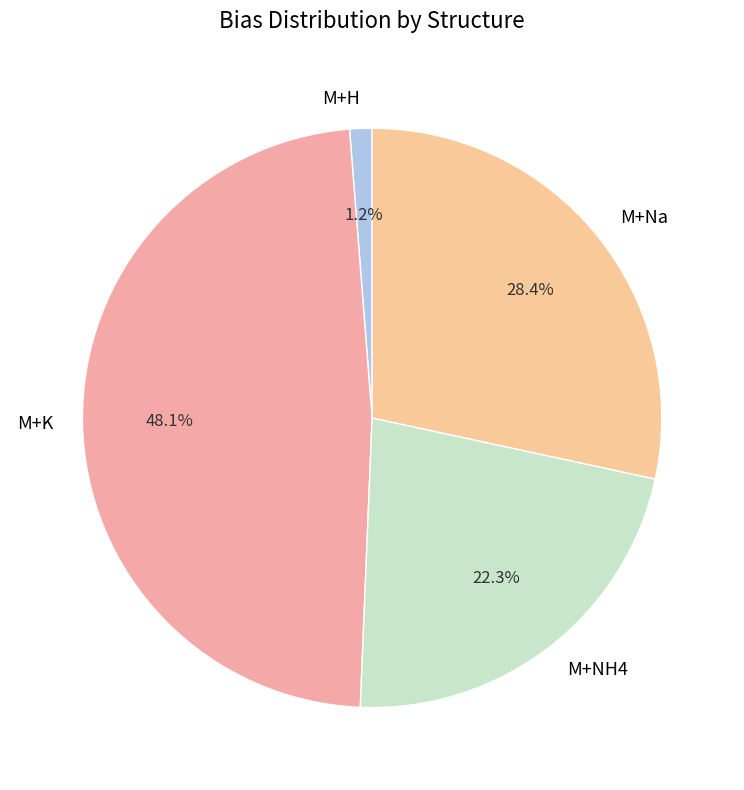

Rank the categories by value from highest to lowest.

M+K, M+Na, M+NH4, M+H